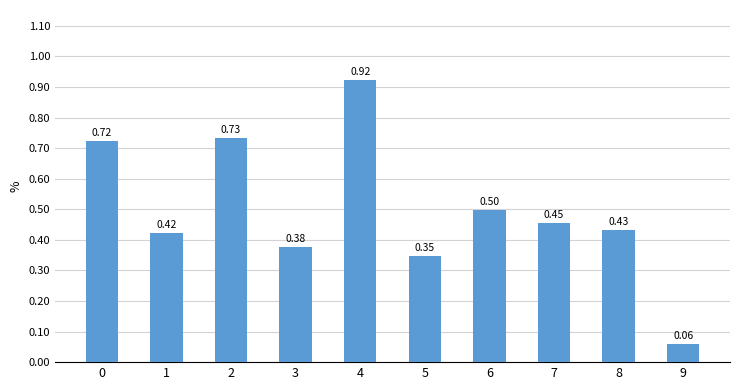

Rank the categories by value from lowest to highest.

9, 5, 3, 1, 8, 7, 6, 0, 2, 4